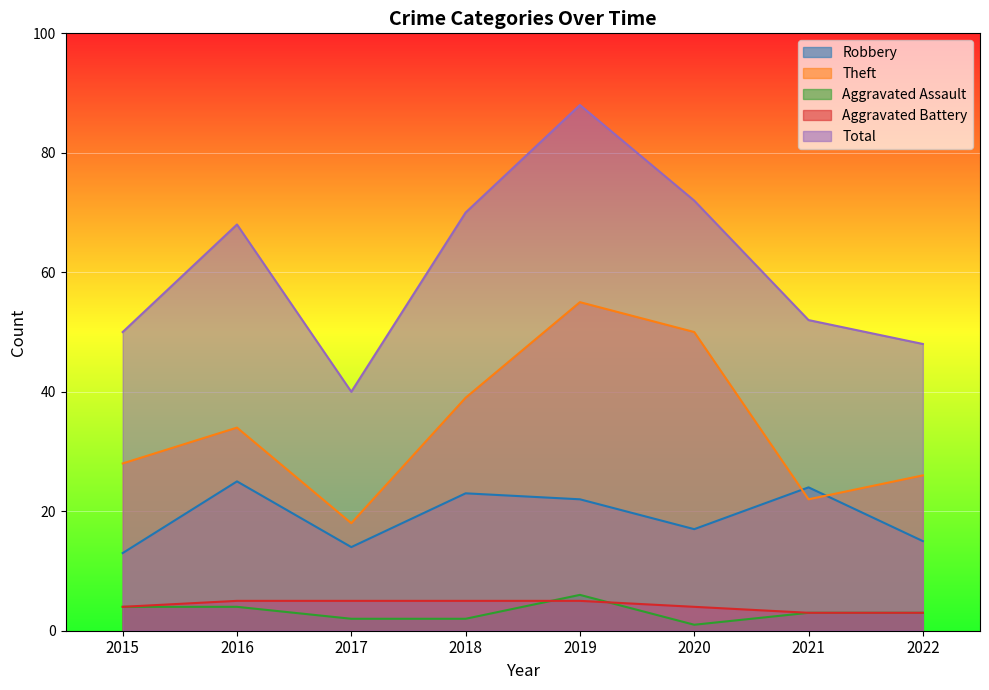

Between 2022 and 2015, which is larger?

2022